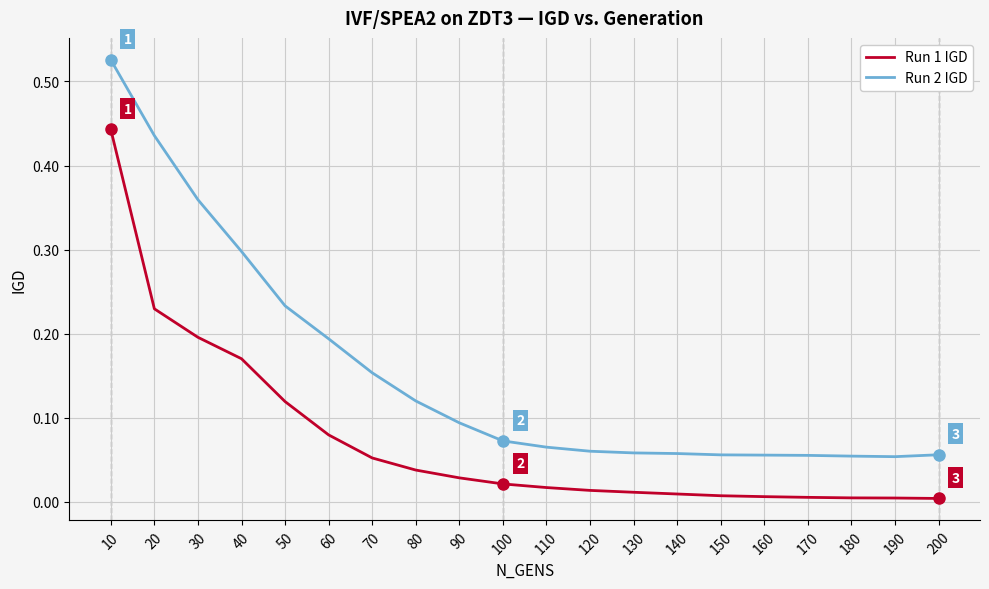

Rank the series by their average value, from lowest to highest.

Run 1 IGD, Run 2 IGD